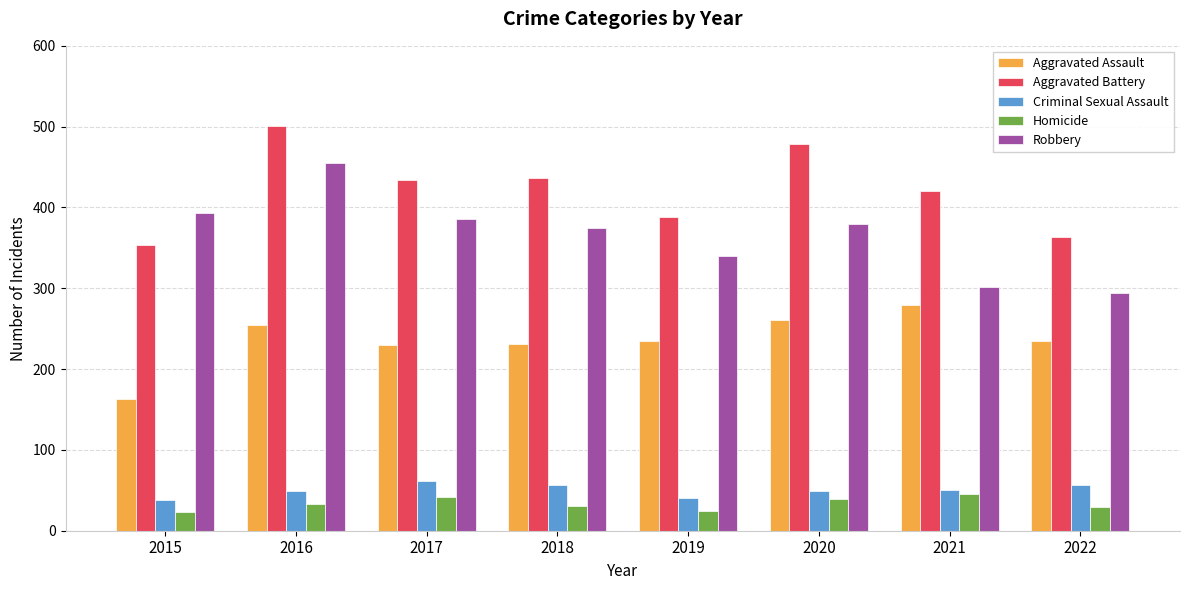

What is the minimum value for Criminal Sexual Assault?

38